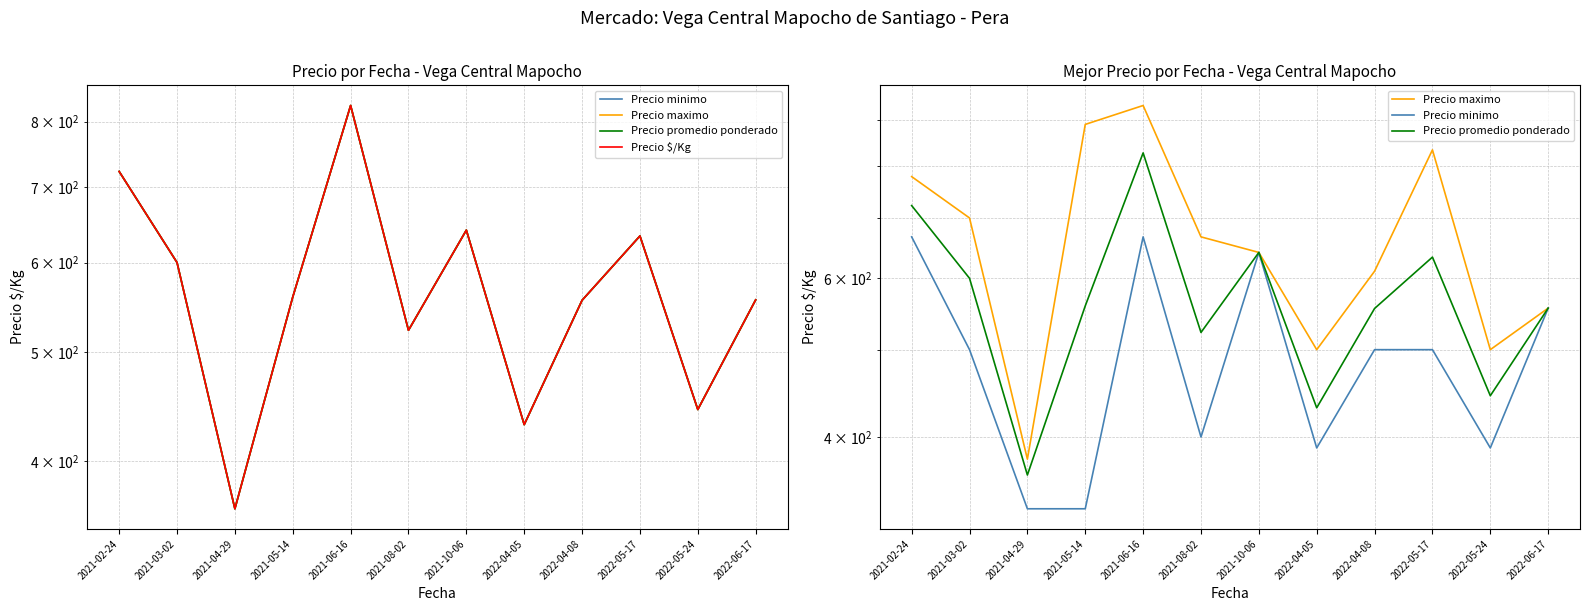

What is the label of the 7th point from the right?

2021-08-02